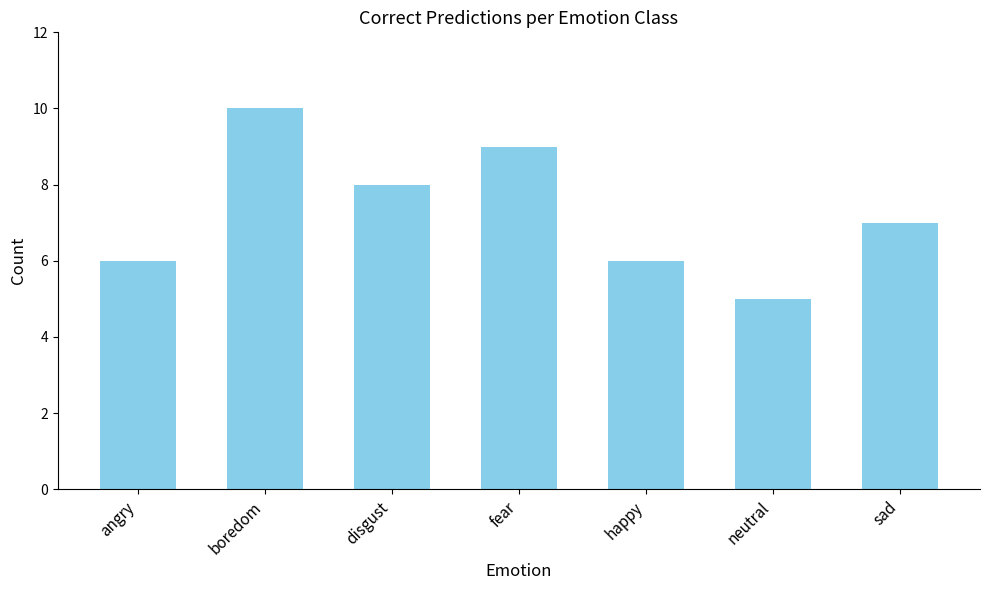

How many values are between 6 and 9?

5